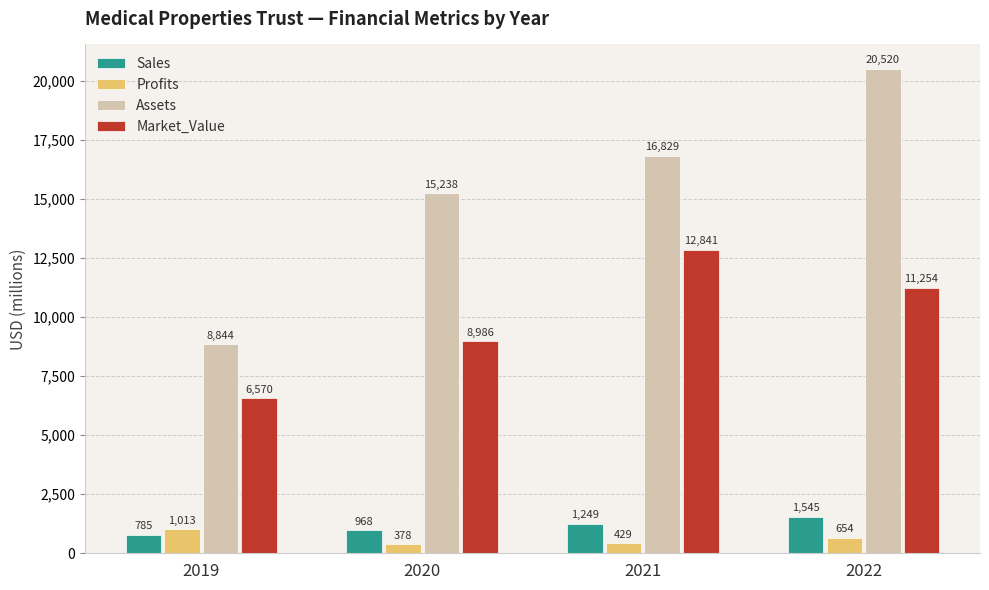

At which category is the sum across all series the highest?

2022